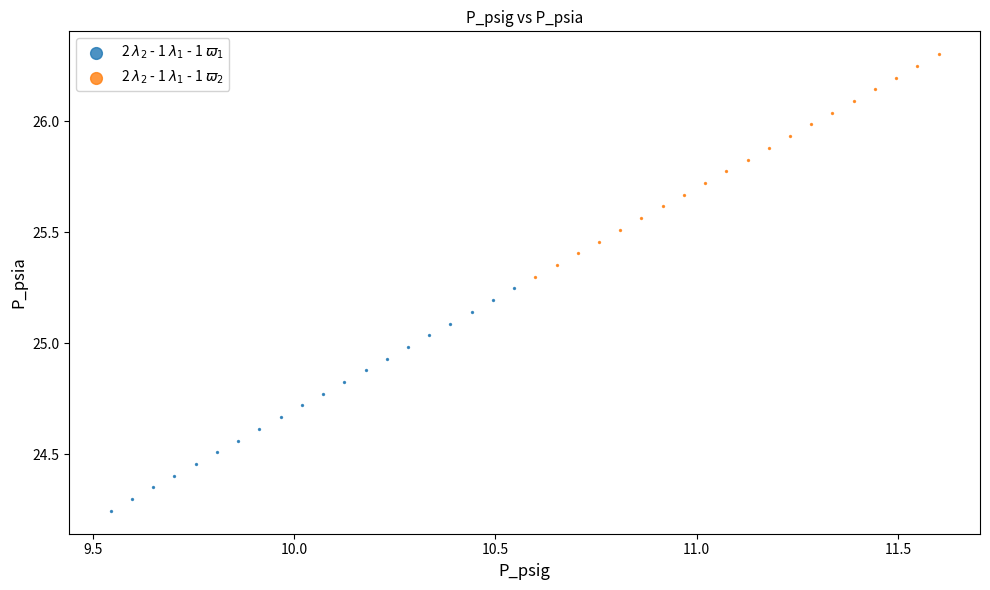

Which series reaches the maximum Y coordinate?

2 $\lambda_2$ - 1 $\lambda_1$ - 1 $\varpi_2$